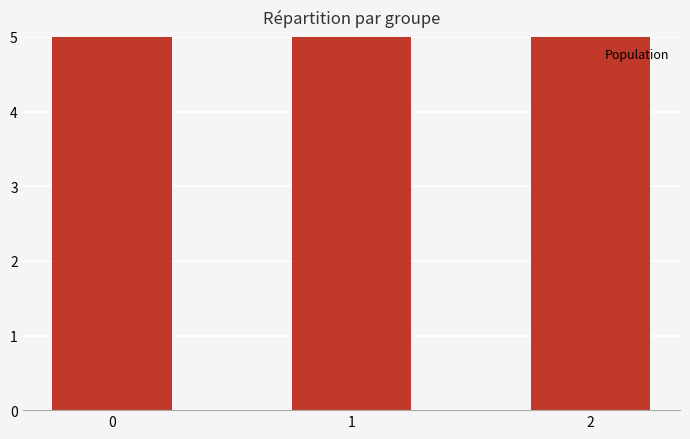

List the labels in order of value, smallest first.

0, 1, 2